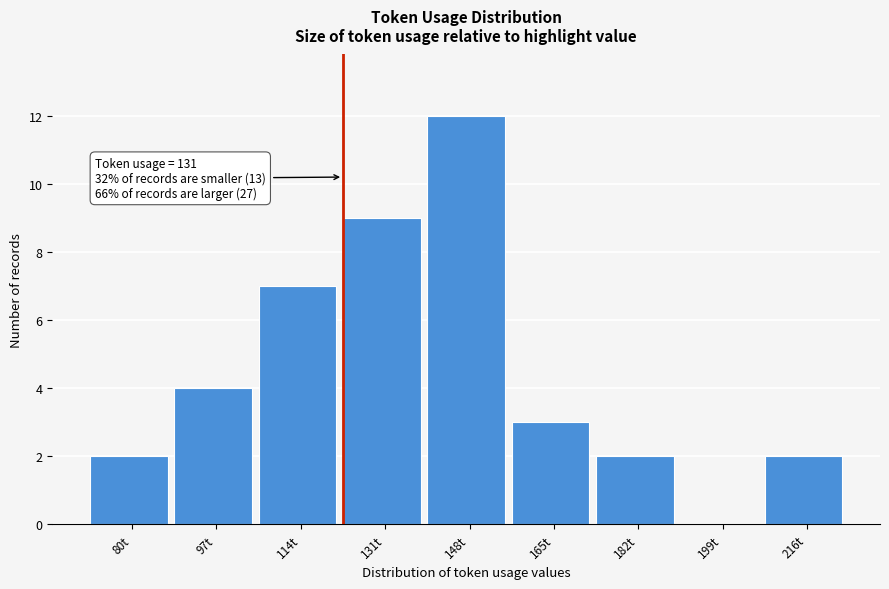

Reading left to right, transcribe all the data shown in this chart.

80t=2	97t=4	114t=7	131t=9	148t=12	165t=3	182t=2	199t=0	216t=2